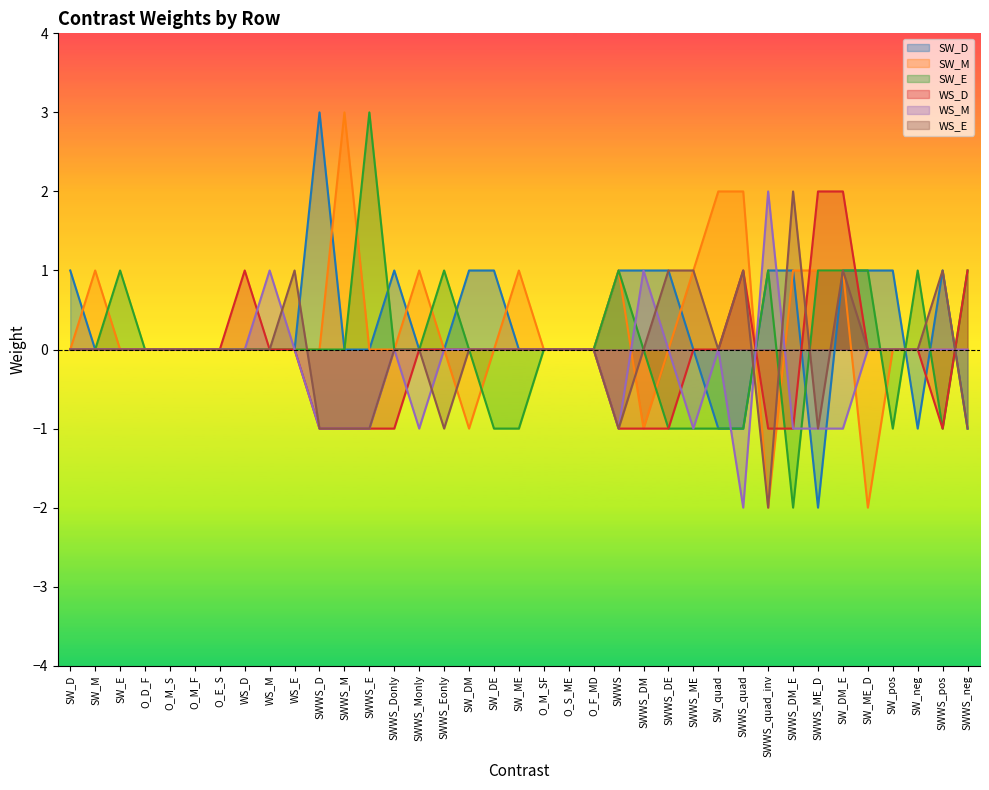

What position from the left is O_F_MD?

22